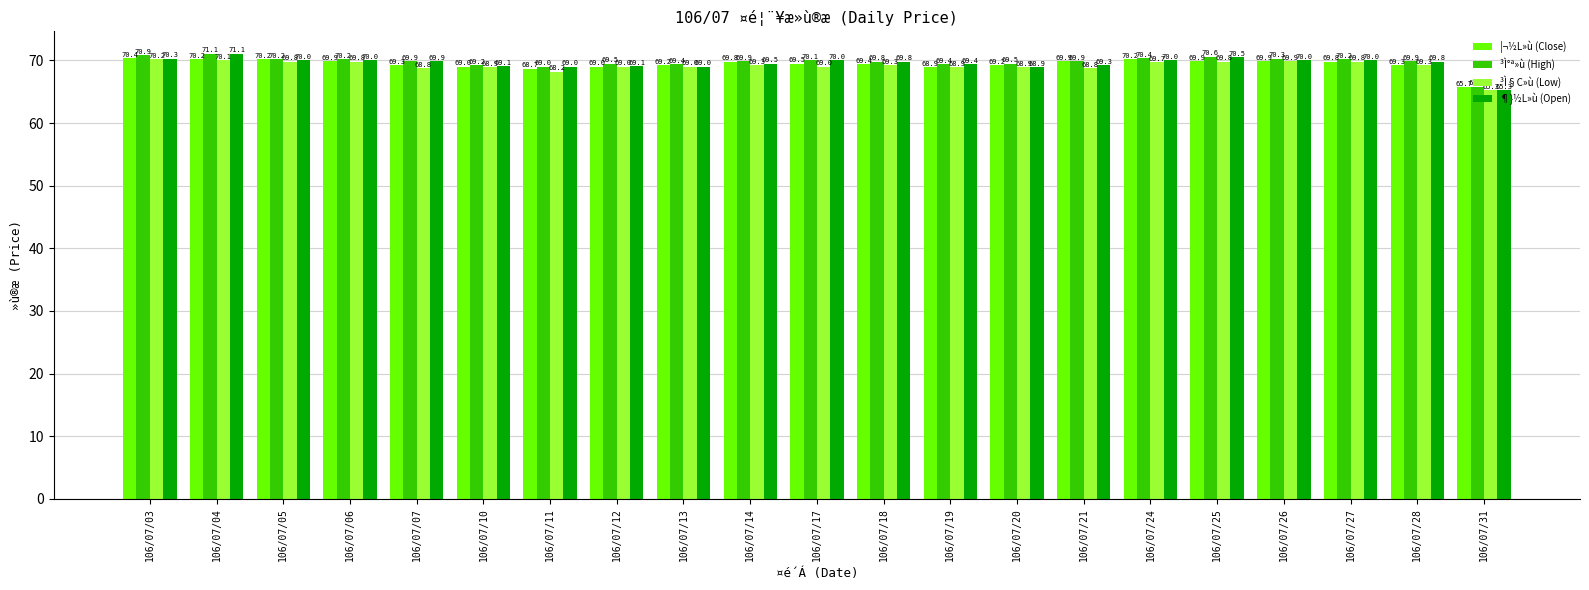

Reading left to right, list all the values displayed in this chart.

¦¬½L»ù (Close): 70.4	70.2	70.2	69.9	69.3	69.0	68.7	69.0	69.2	69.8	69.5	69.4	68.9	69.2	69.9	70.2	69.9	69.9	69.8	69.3	65.7
³Ì°ª»ù (High): 70.9	71.1	70.2	70.2	69.9	69.2	69.0	69.5	69.4	69.9	70.1	69.8	69.4	69.5	69.9	70.4	70.6	70.3	70.2	69.9	65.8
³Ì§C»ù (Low): 70.2	70.1	69.8	69.8	68.8	68.9	68.2	69.0	69.0	69.3	69.0	69.3	68.9	68.9	68.8	69.7	69.8	69.9	69.8	69.3	65.3
¶}½L»ù (Open): 70.3	71.1	70.0	70.0	69.9	69.1	69.0	69.1	69.0	69.5	70.0	69.8	69.4	68.9	69.3	70.0	70.5	70.0	70.0	69.8	65.3